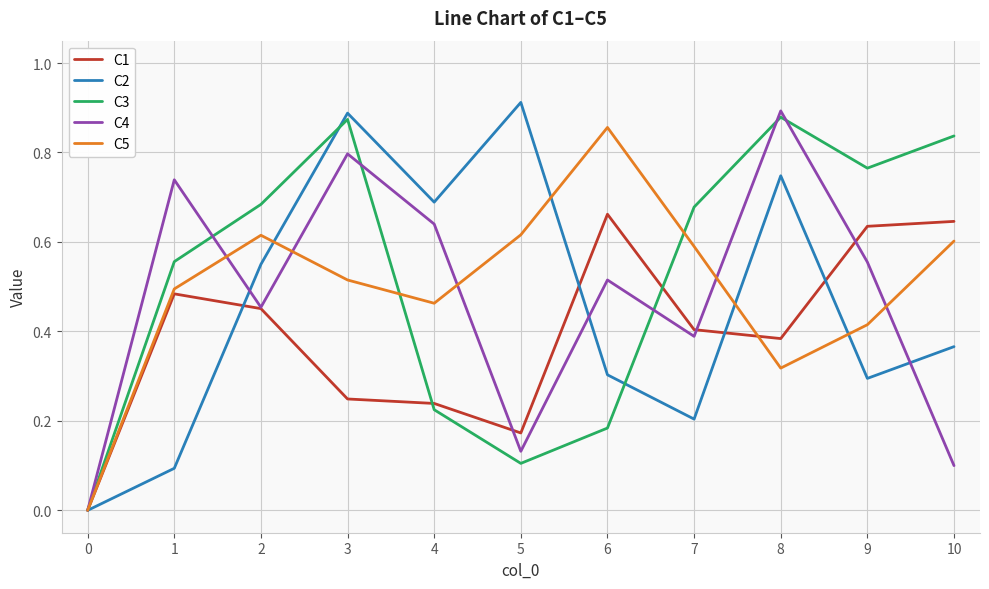

The value of C4 at 8 is 0.9. True or false?

True